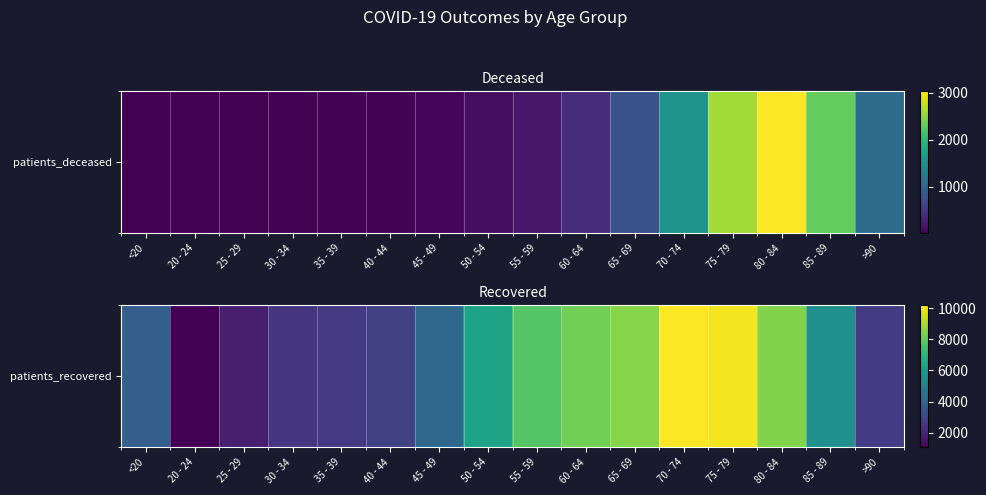

At which category does the chart reach its peak across all series?

70 - 74